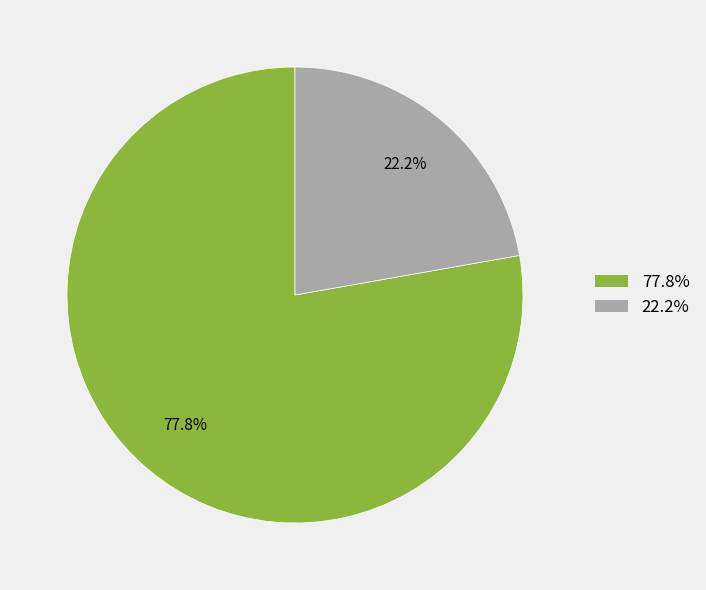

Is 22.2% the majority of the pie?

No